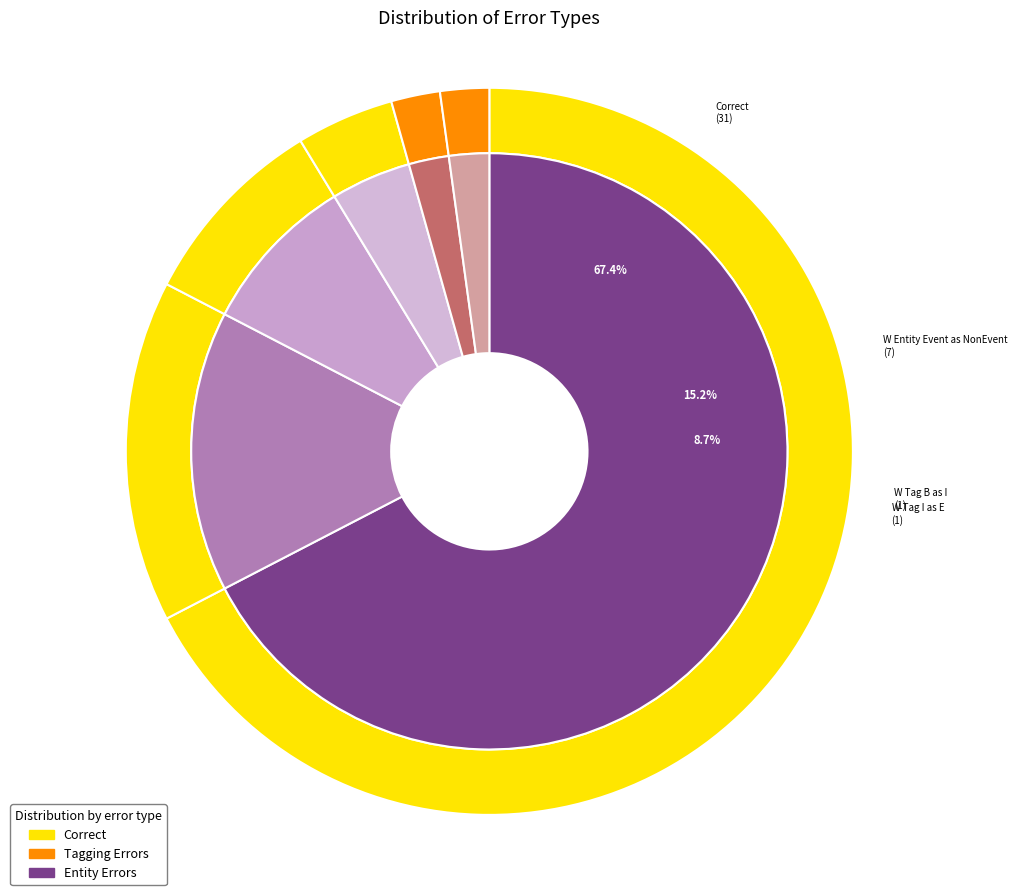

Is it true that Correct is 67% of the pie?

True